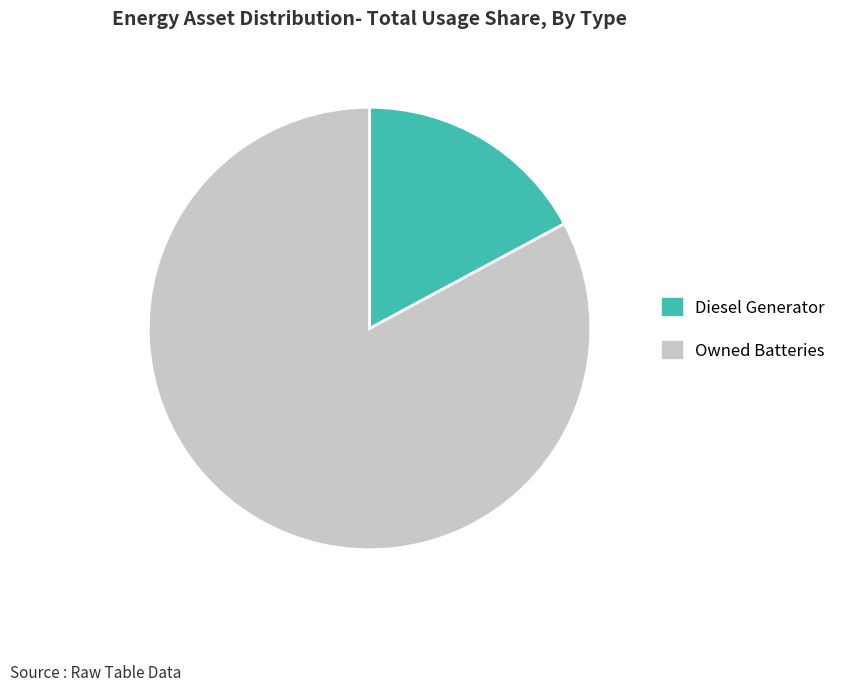

Count the number of slices in the pie.

2